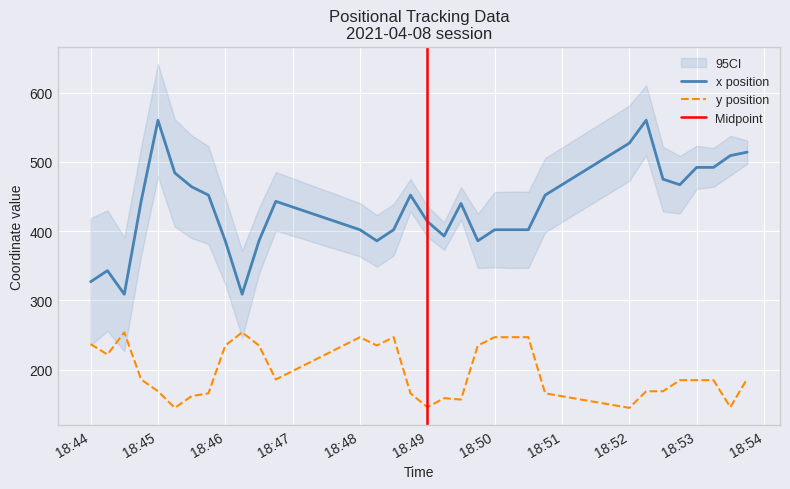

How many data points does each series have?

32